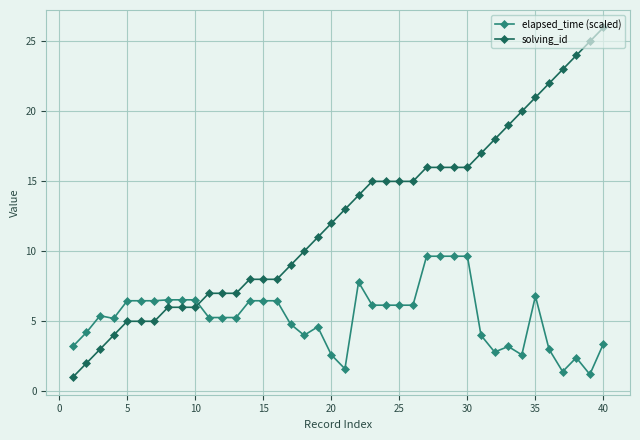

How many distinct data groups are displayed?

2